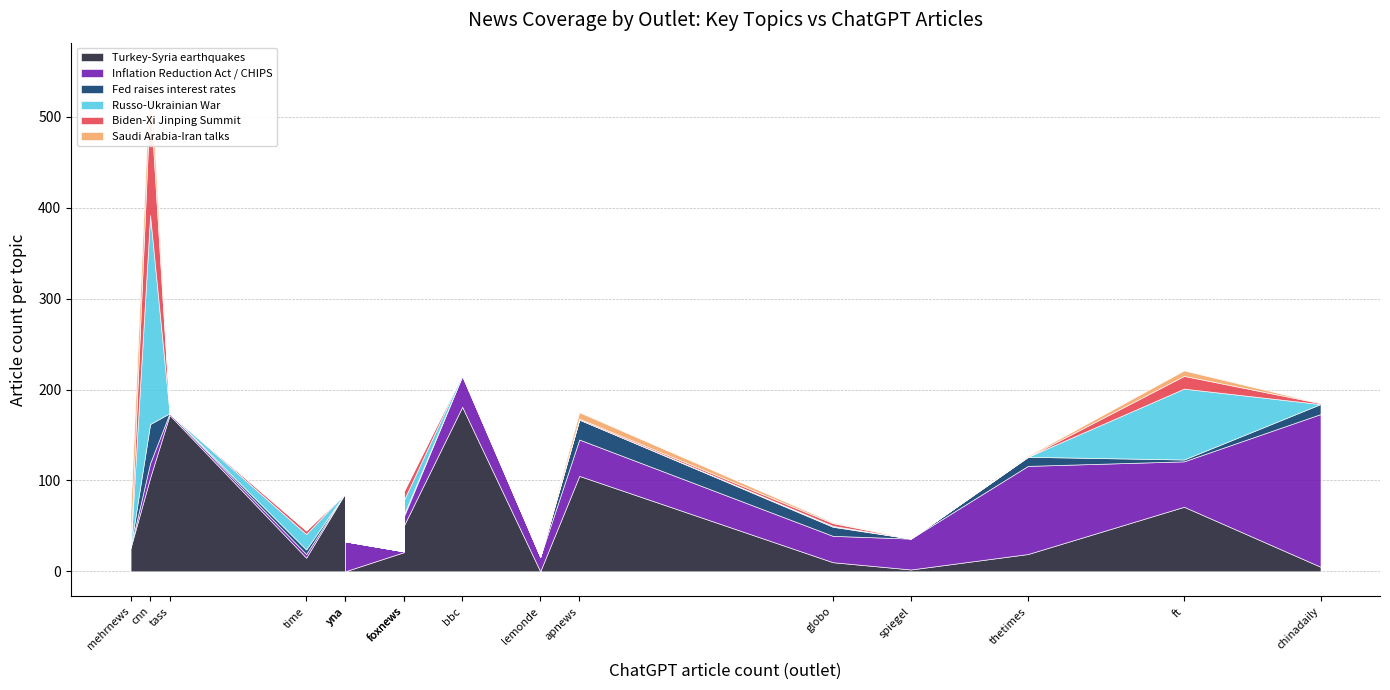

The Biden-Xi Jinping Summit series shows 1 at time. True or false?

False